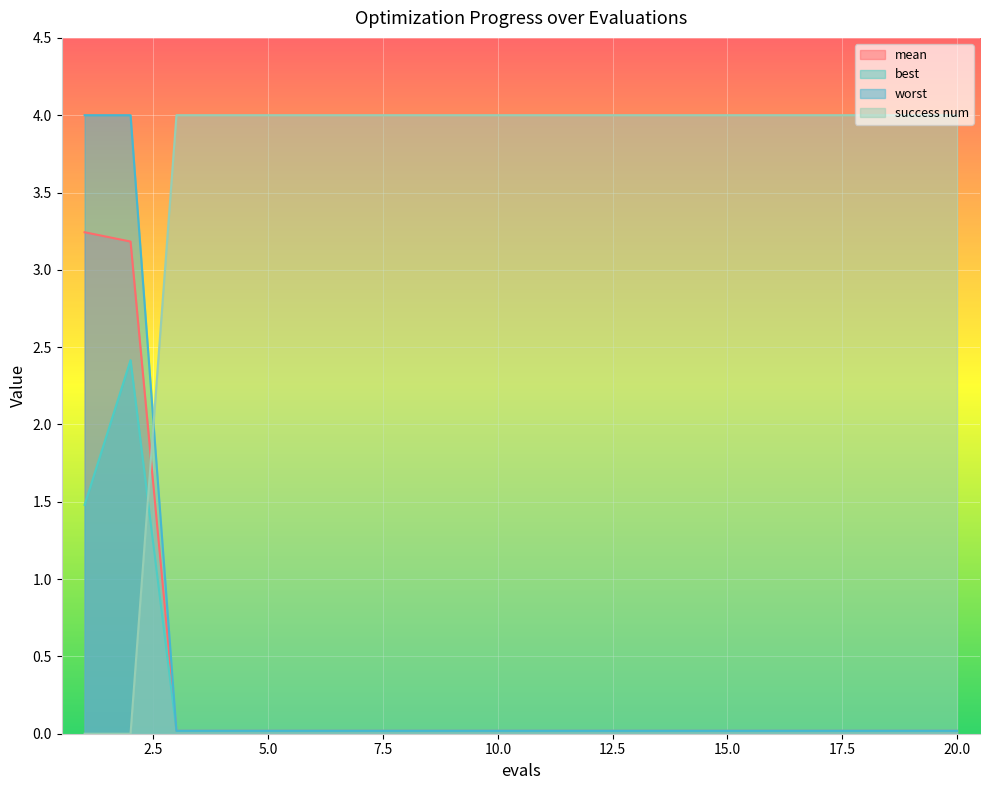

The best series shows 0.0 at 10. True or false?

False